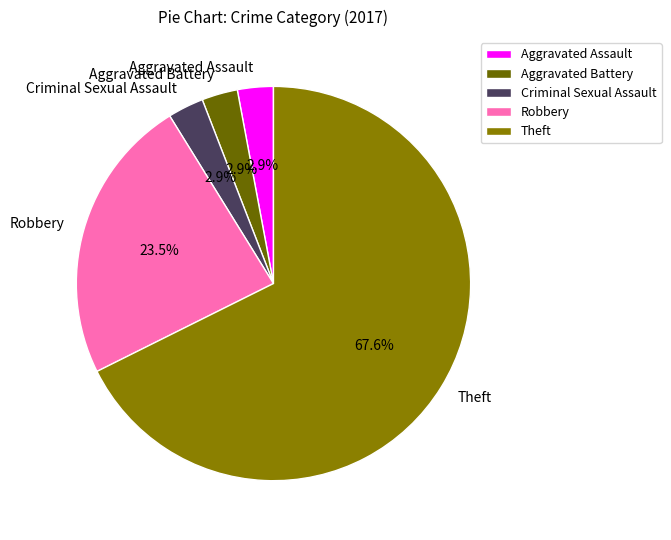

Count the number of slices in the pie.

5